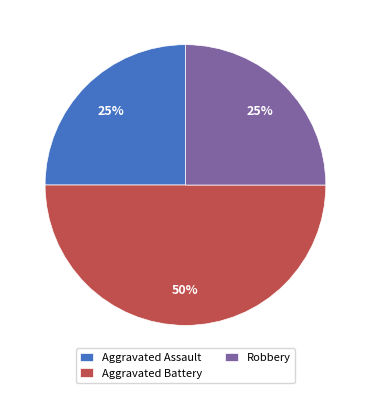

How many segments does this pie chart have?

3